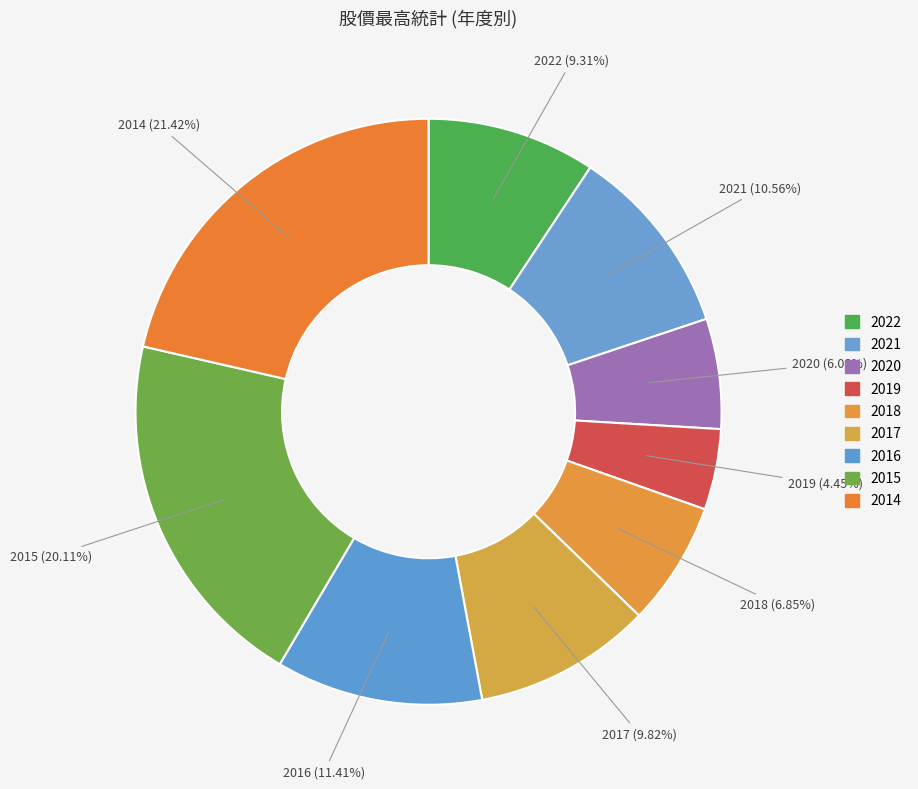

To the nearest percent, what is the difference between the largest and smallest slice percentages?

17%